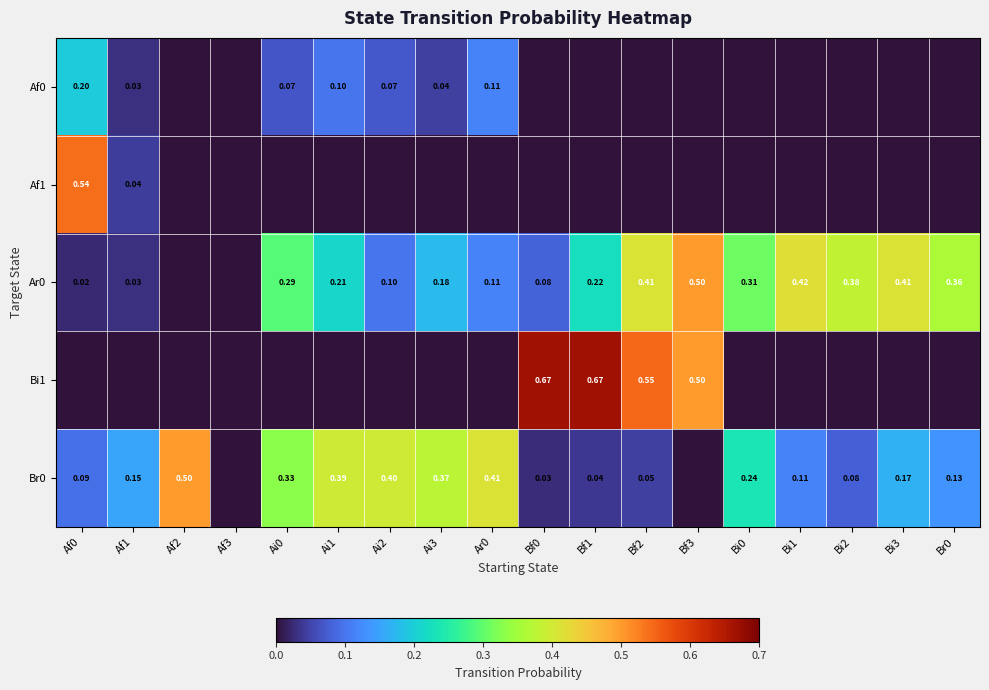

The Br0 series shows 0.4 at Ai1. True or false?

True